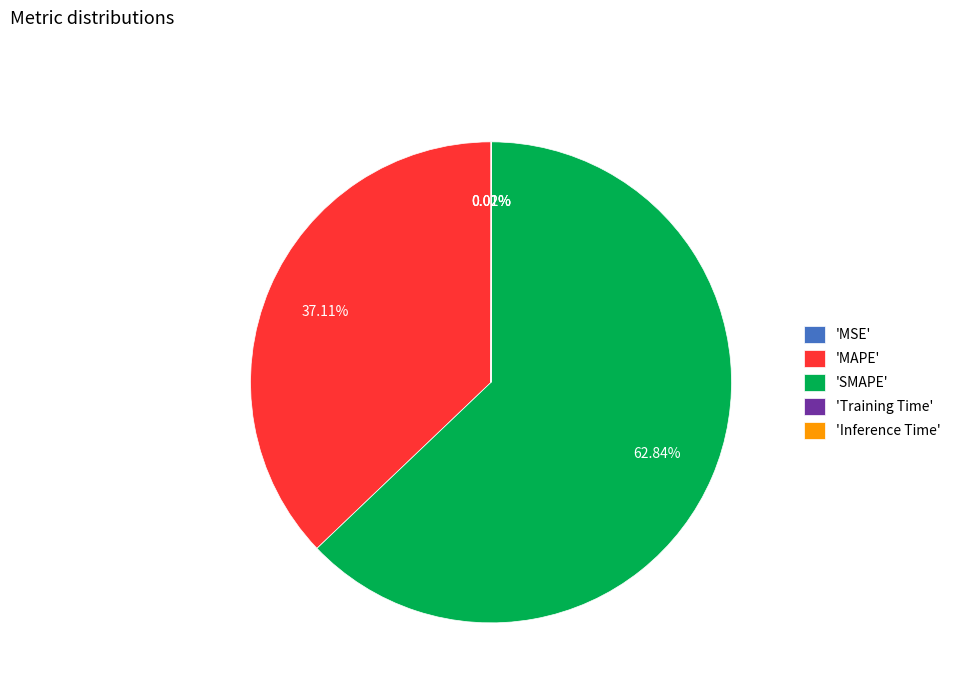

Is 'SMAPE' the majority of the pie?

Yes